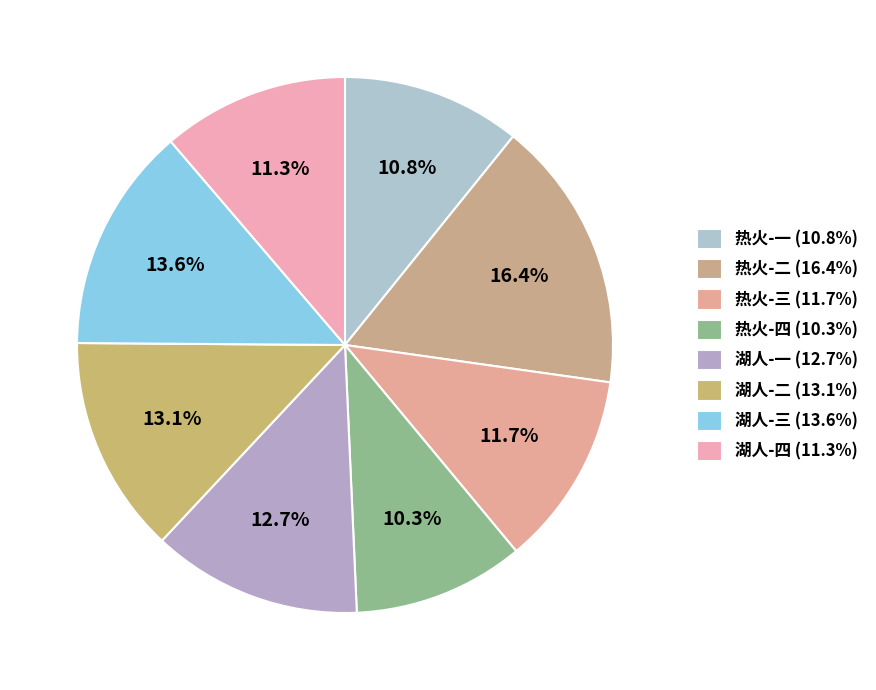

Do 热火-四 and 湖人-三 together represent more than half of the pie?

No